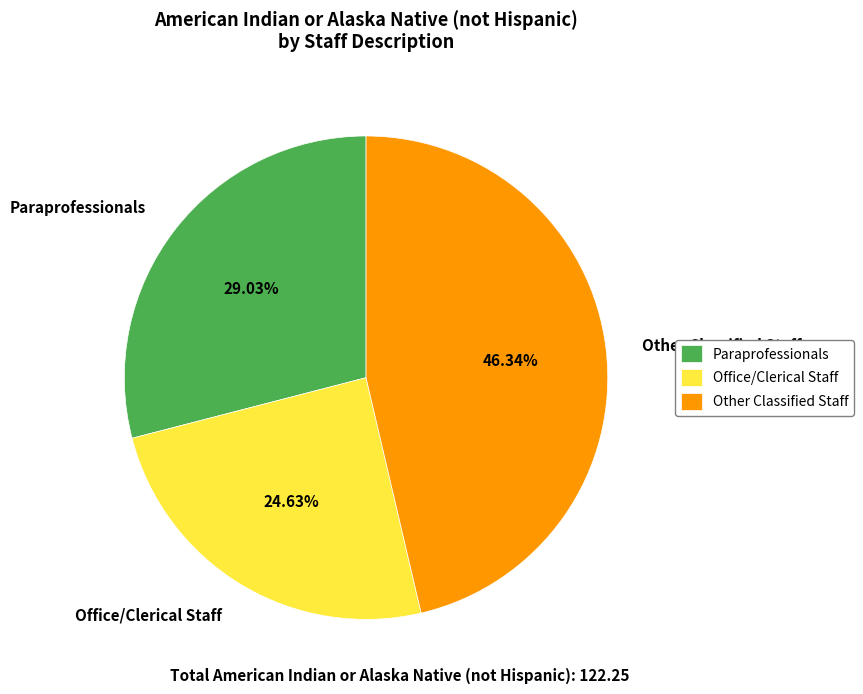

How many segments does this pie chart have?

3